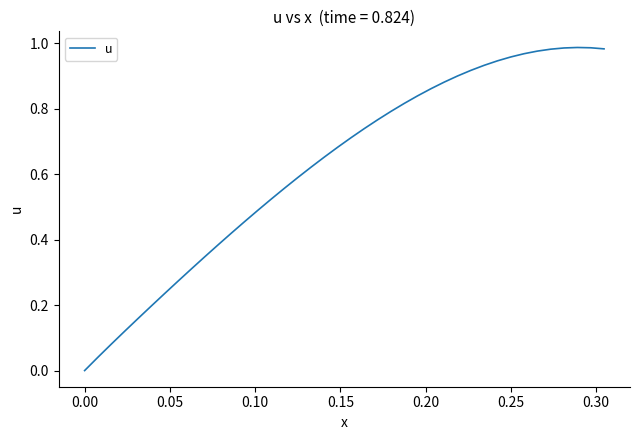

How many lines are shown in the chart?

1